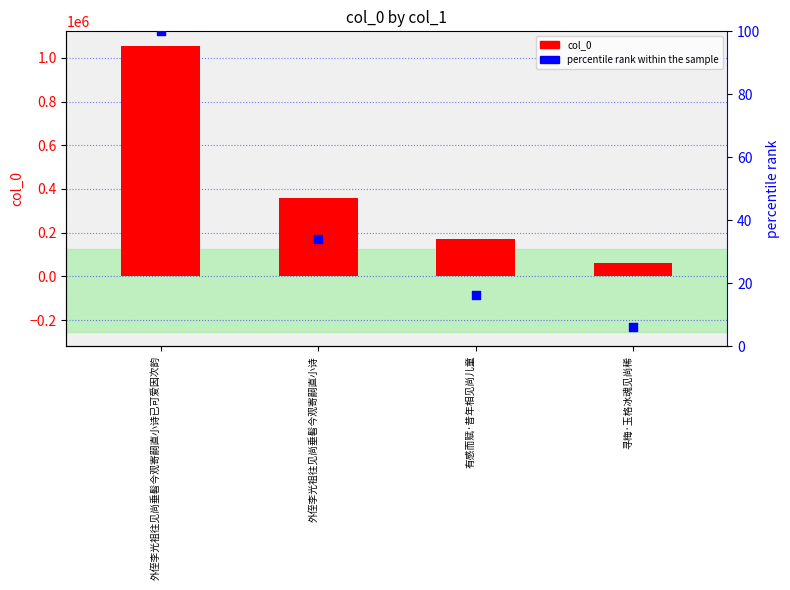

Which series has the largest Y range (max minus min)?

col_0